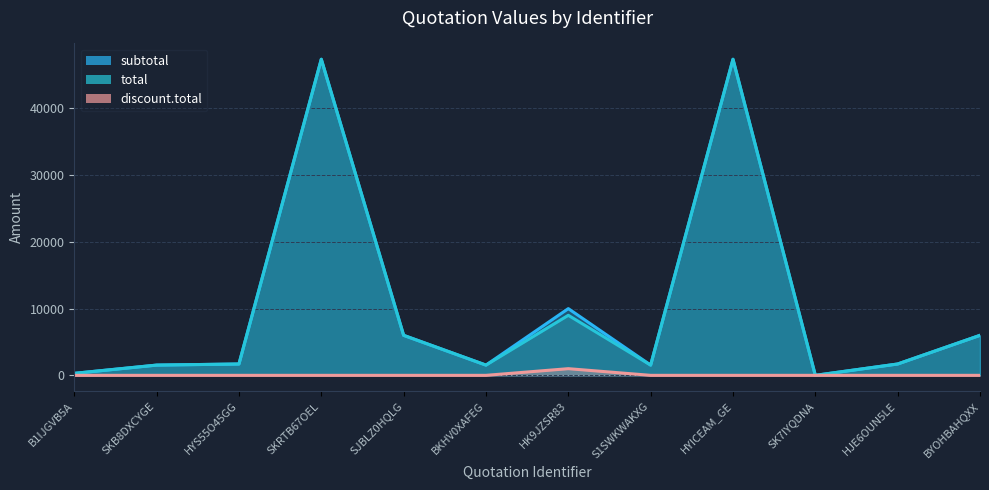

Which series has the largest range (max minus min)?

subtotal